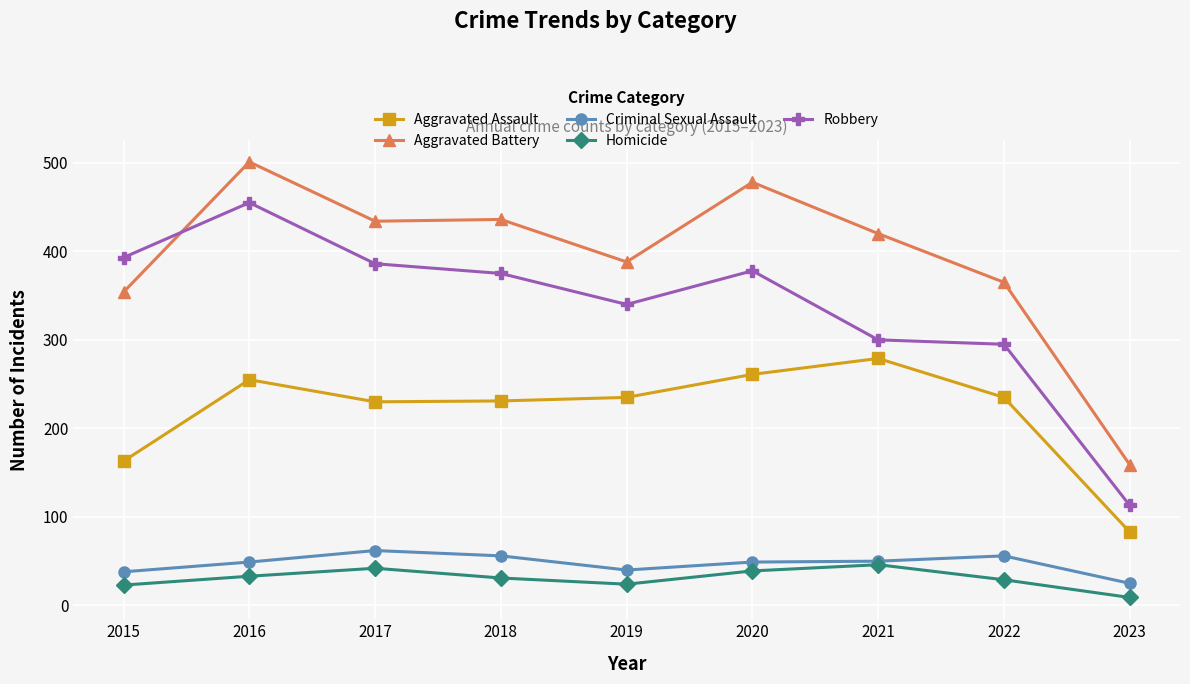

Read the Criminal Sexual Assault value at 2021, to the nearest 10.

50